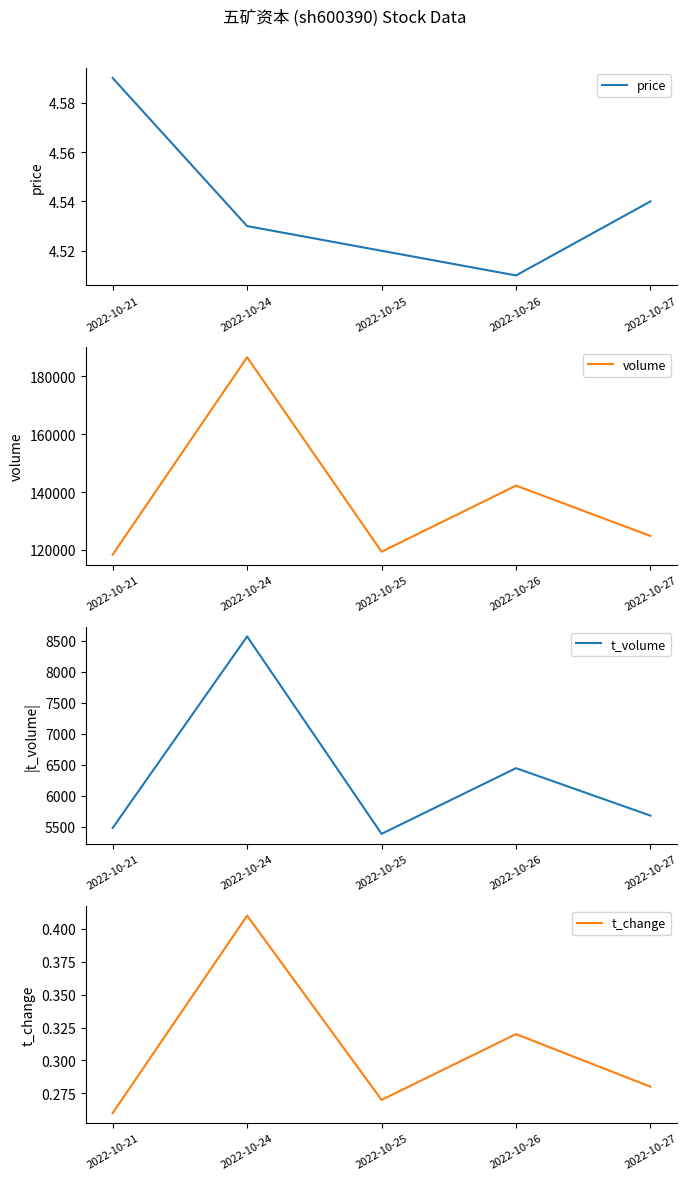

Reading left to right, list all the values displayed in this chart.

price: 4.6	4.5	4.5	4.5	4.5
volume: 118363.0	186615.0	119371.0	142239.0	124817.0
t_volume: 5483.0	8566.0	5388.0	6446.0	5681.0
t_change: 0.3	0.4	0.3	0.3	0.3